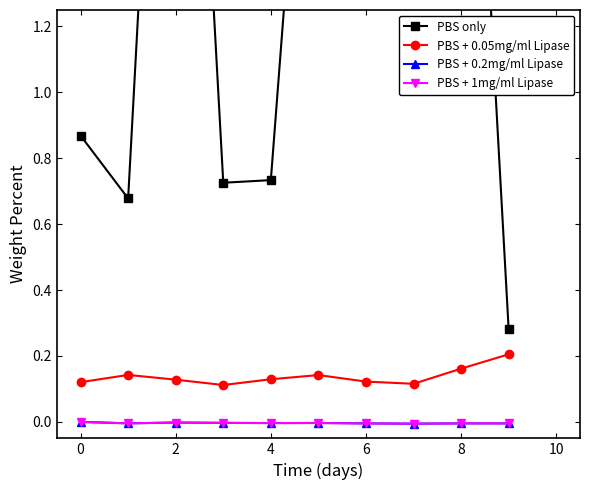

What is the total value across all series at 6?

0.8